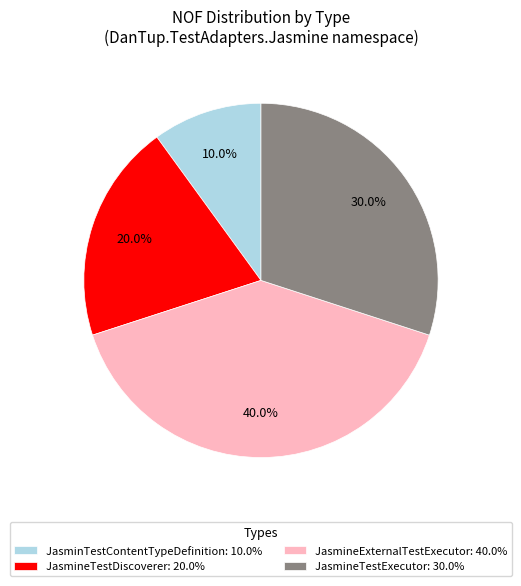

Which slice is the smallest?

JasminTestContentTypeDefinition: 10.0%